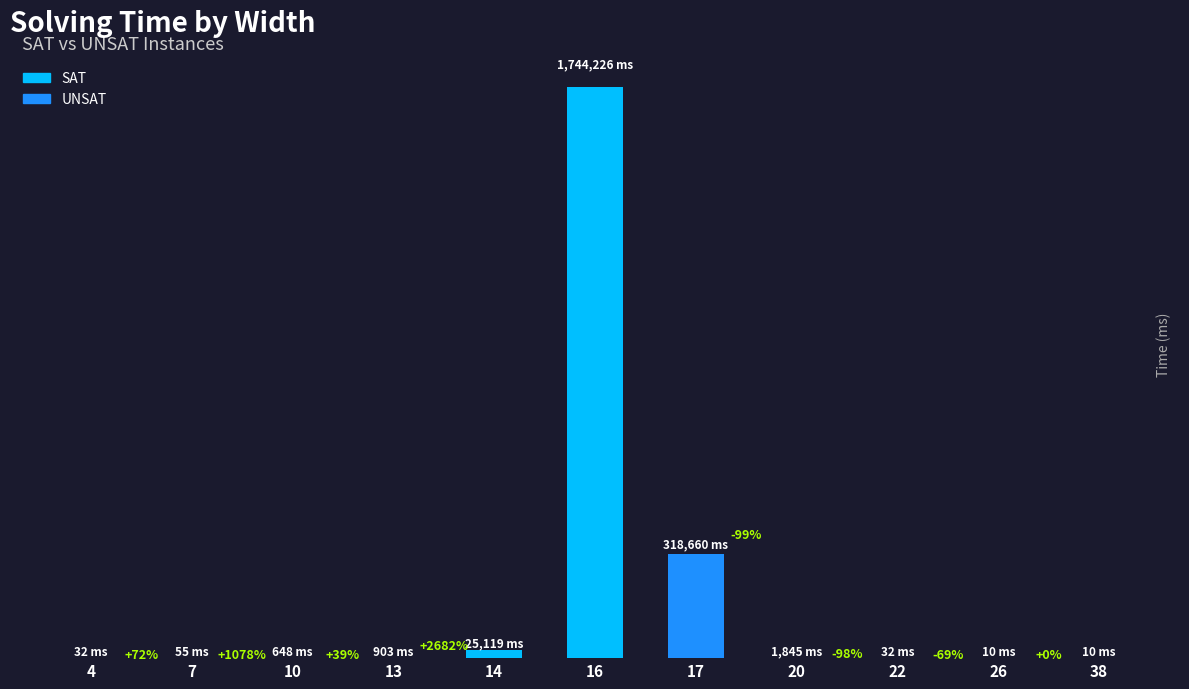

Reading right to left, extract all data points from this chart.

10	10	32	1845	318660	1744226	25119	903	648	55	32